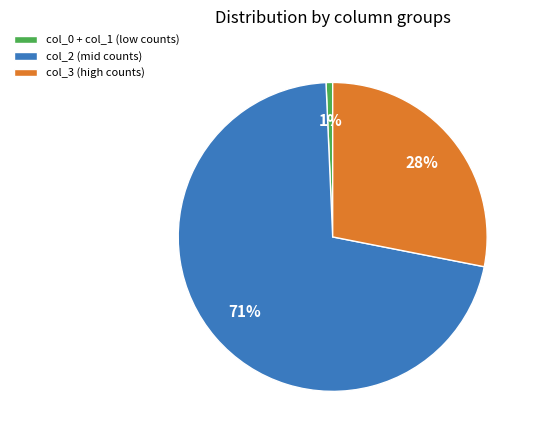

To the nearest percent, what percentage of the pie is col_0 + col_1 (low counts)?

1%